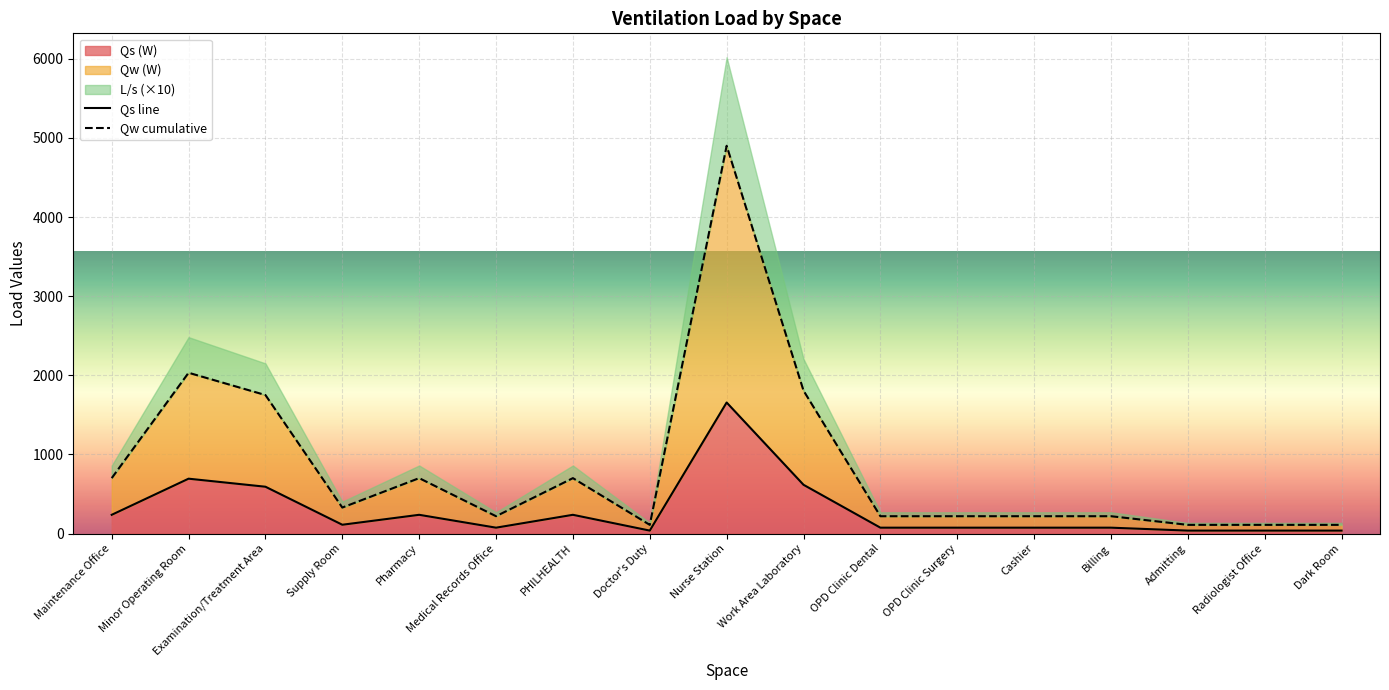

Is the value of Qw cumulative at Cashier greater than the value of Qs line at Nurse Station?

No